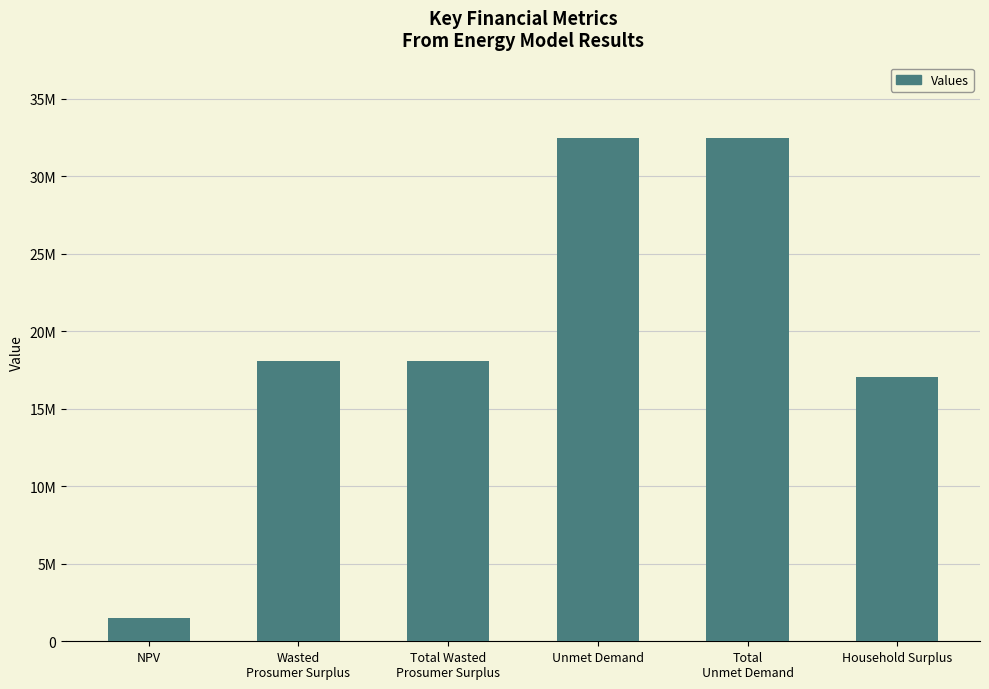

What is the sum of all values?

119619409.1